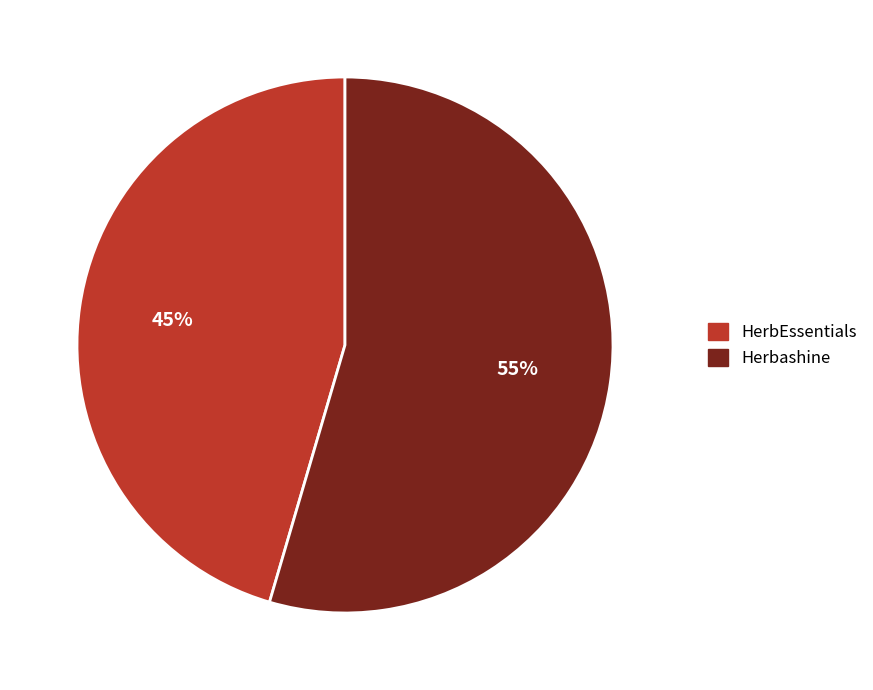

Does Herbashine account for over 50% of the chart?

Yes